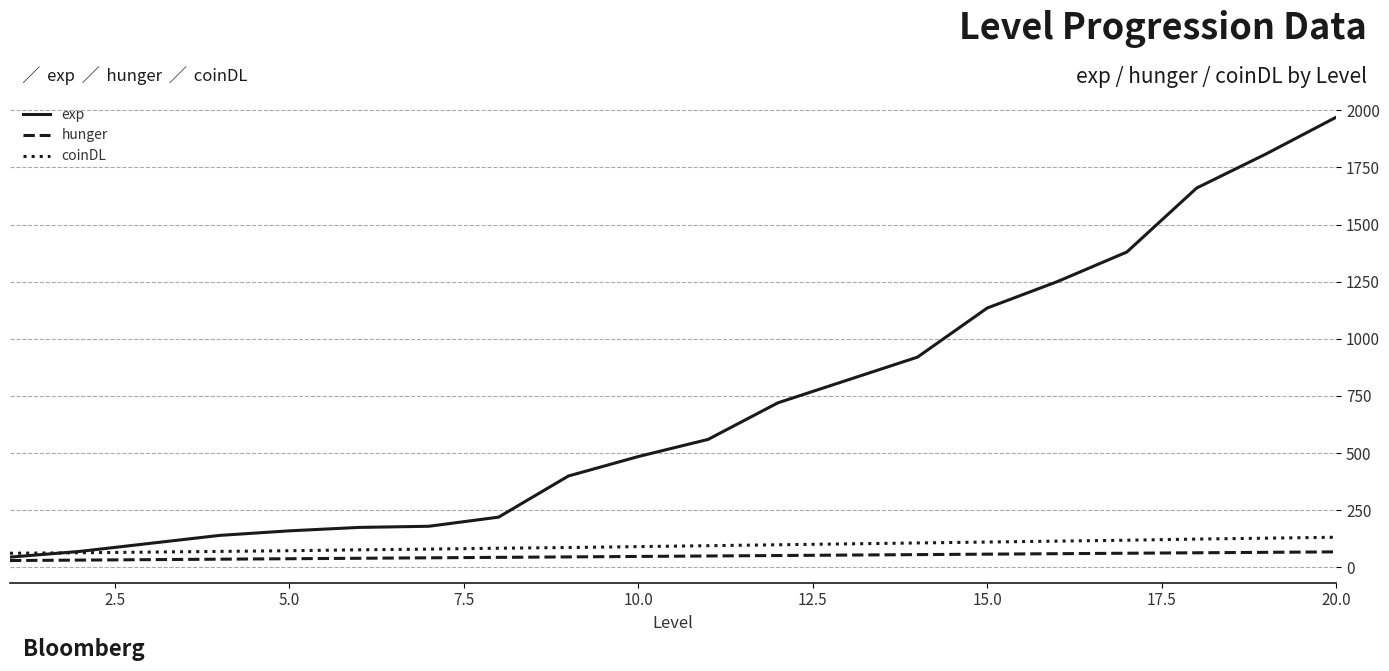

What is the lowest value of the coinDL series?

62